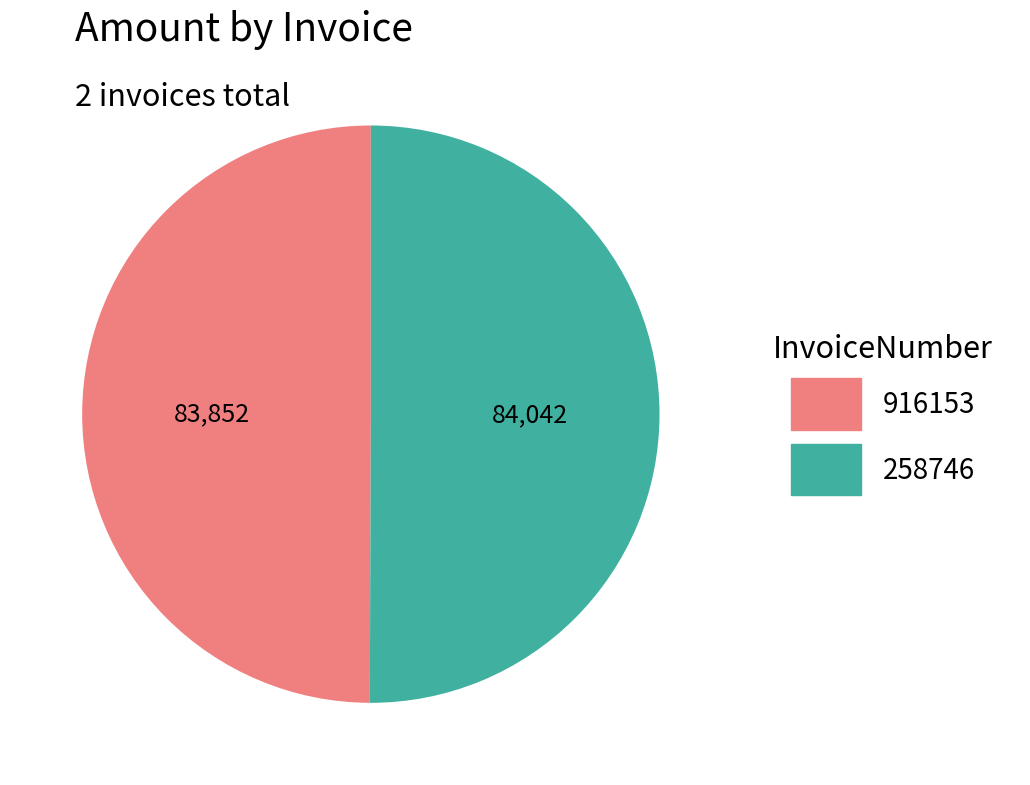

True or false: 258746 accounts for 39% of the total.

False